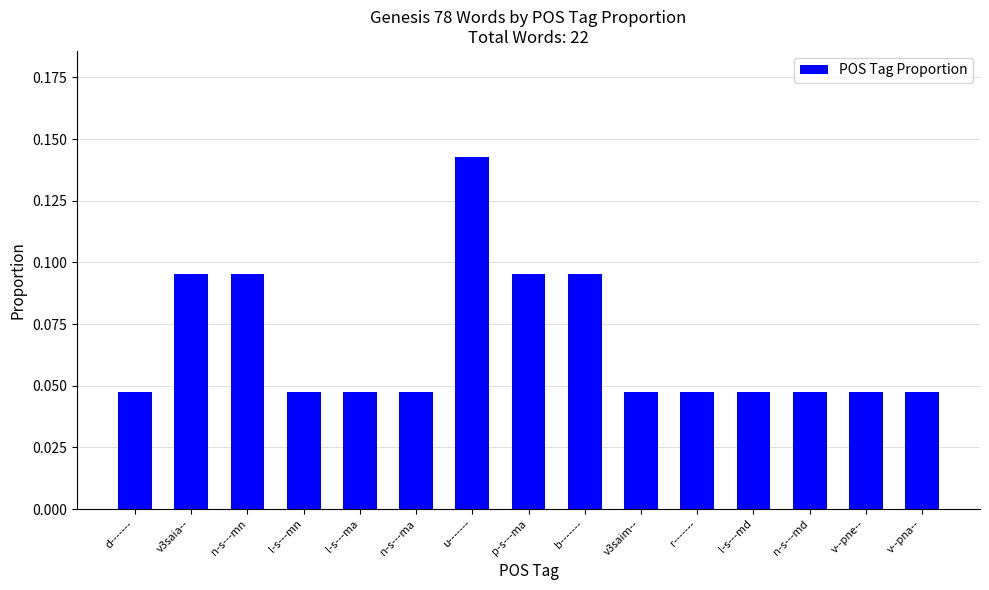

Which category has the highest value across all series?

u-------